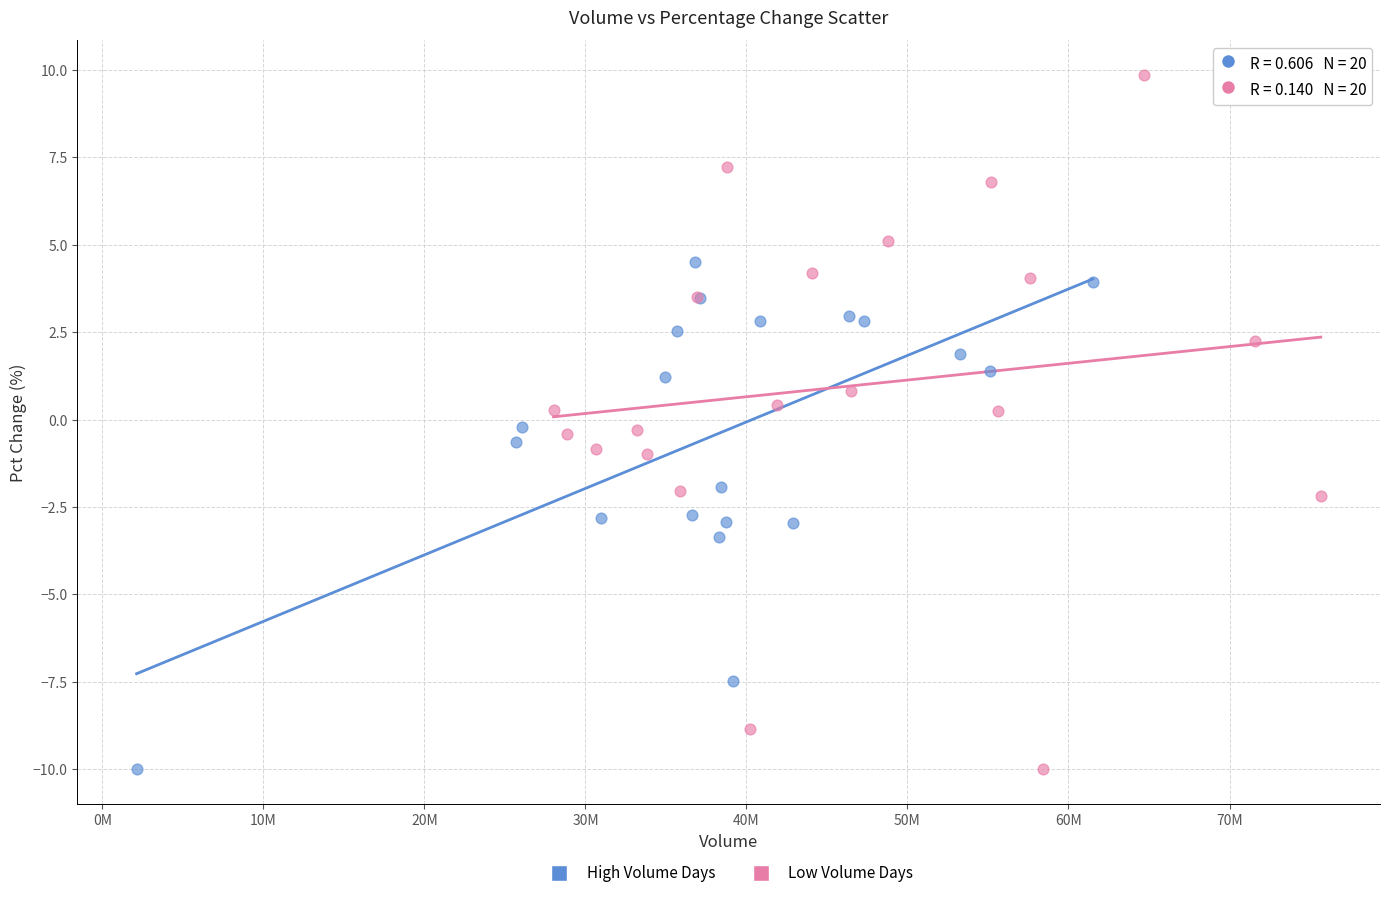

Which series has the largest Y range (max minus min)?

Low Volume Days